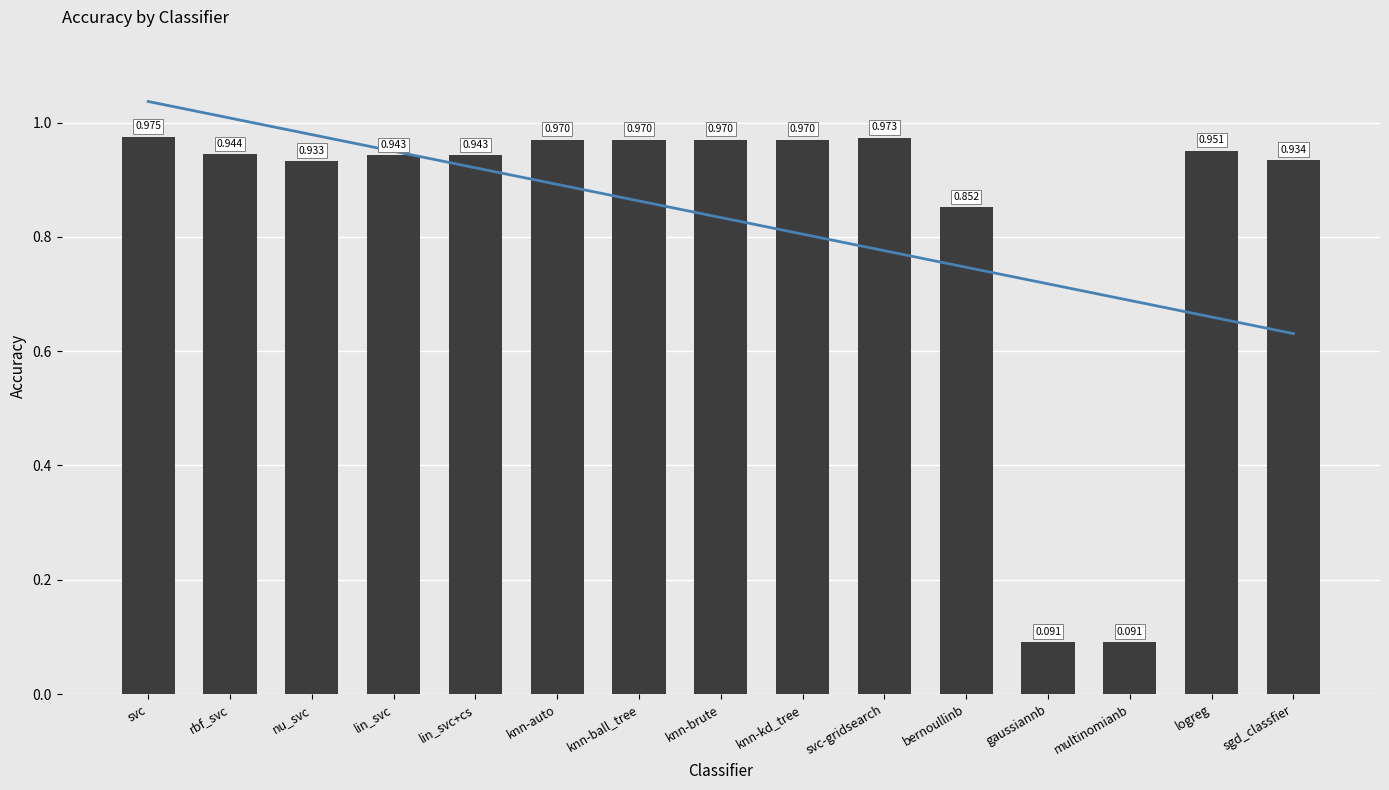

At which category does the chart reach its minimum across all series?

gaussiannb